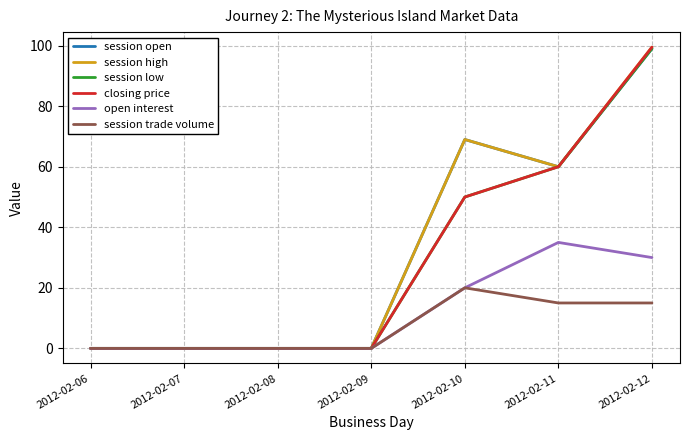

Is the value of session high at 2012-02-06 greater than the value of closing price at 2012-02-12?

No